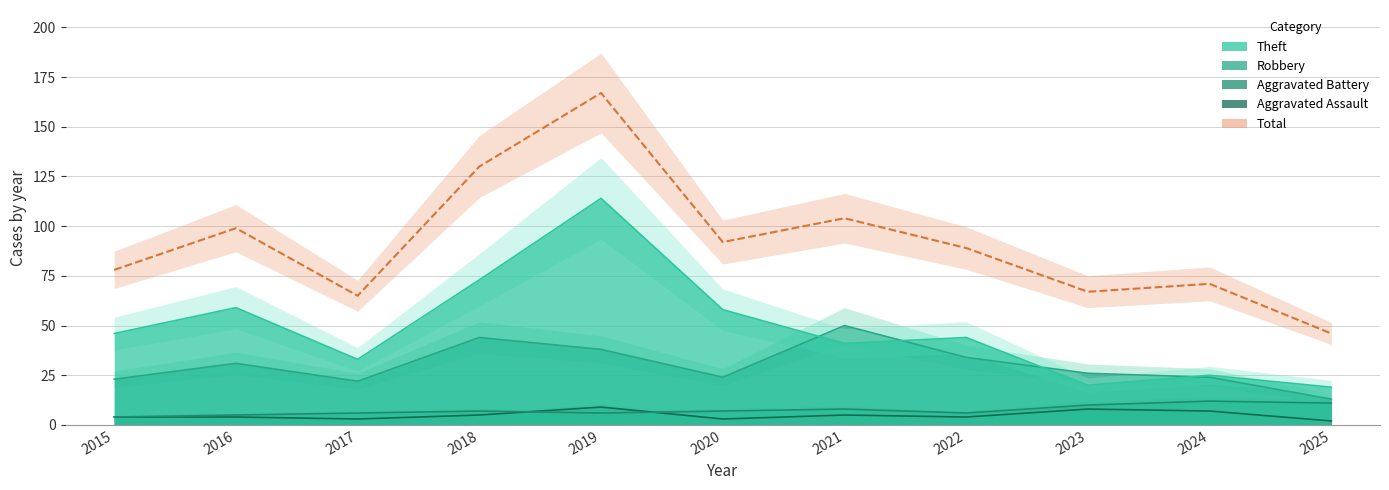

True or false: Total and Aggravated Battery cross at least once.

False